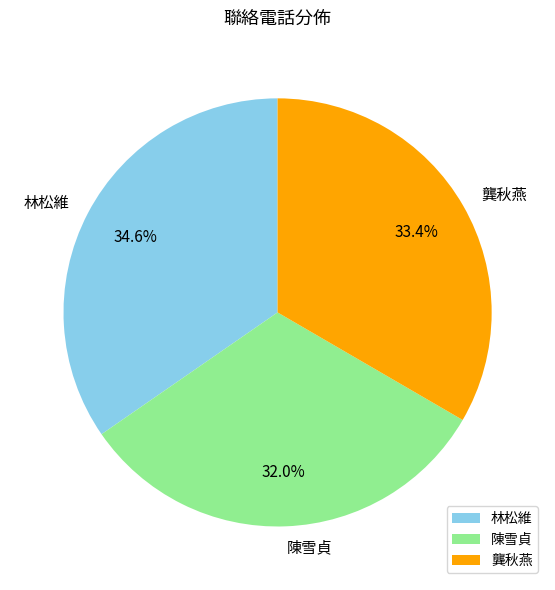

To the nearest percent, what is the difference between the 陳雪貞 and 龔秋燕 slice percentages?

1%